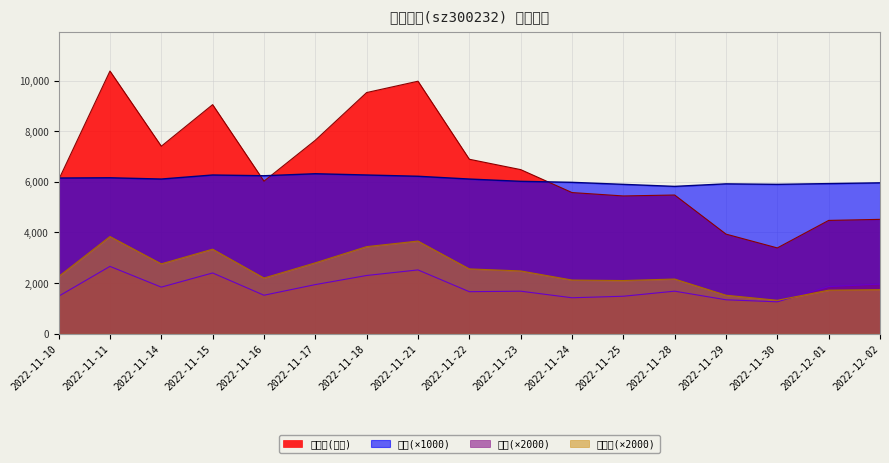

The value of 成交额(万元) at 2022-11-11 is 17167. True or false?

False